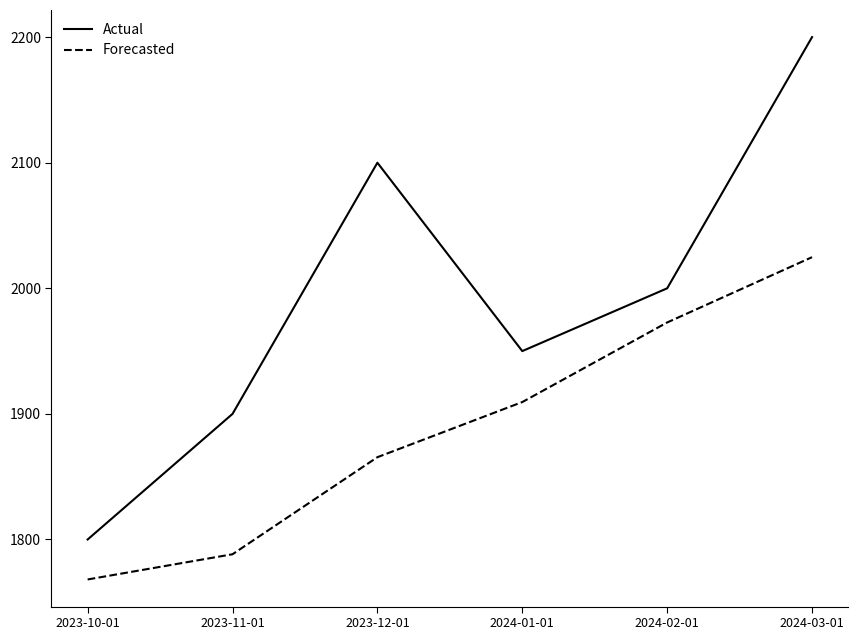

How many interior local peaks does the Actual series have?

1